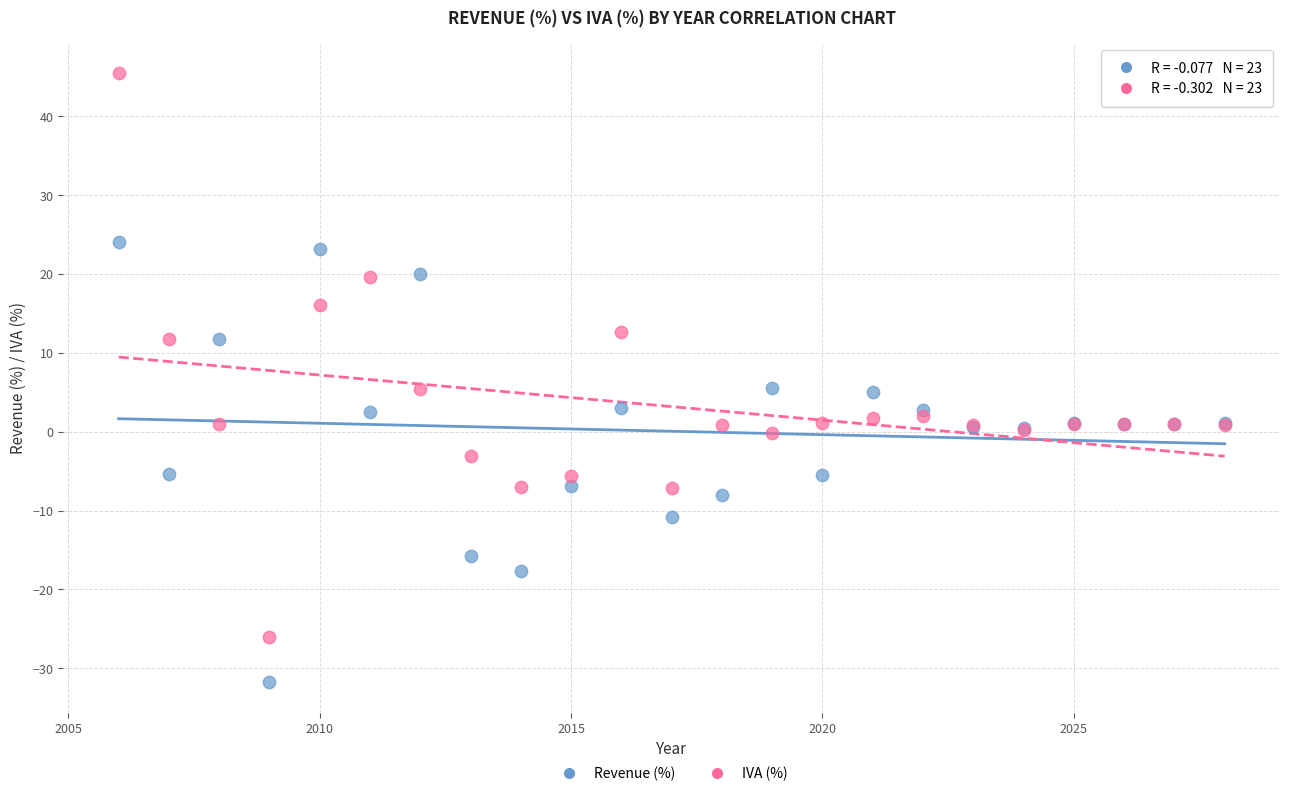

Which series has the widest spread of Y values?

IVA (%)